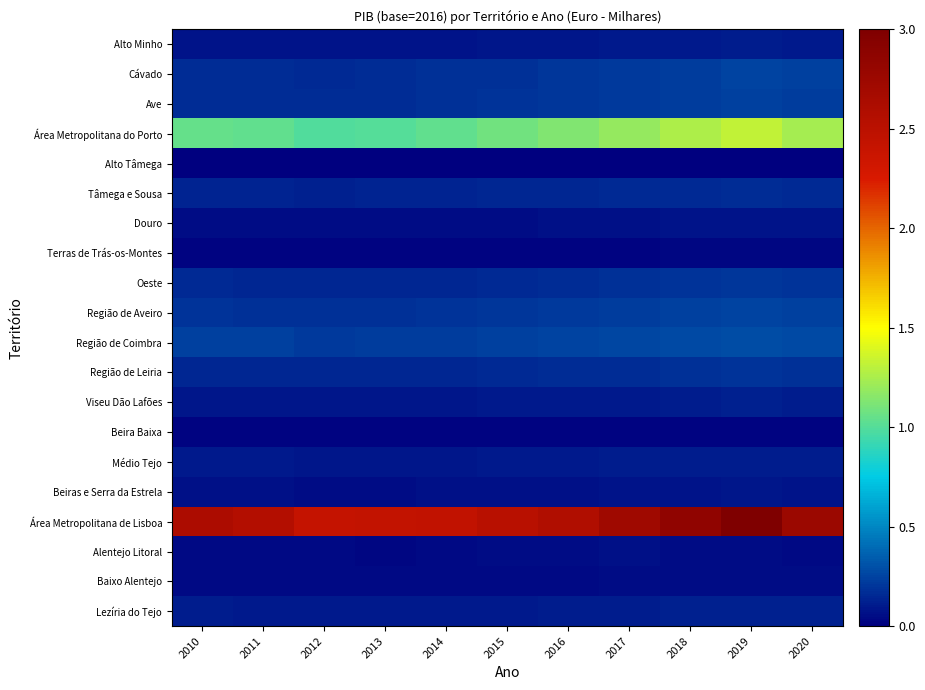

Reading left to right, list all the values displayed in this chart.

Alto Minho: 2010=0.1	2011=0.1	2012=0.1	2013=0.1	2014=0.1	2015=0.1	2016=0.1	2017=0.1	2018=0.1	2019=0.1	2020=0.1
Cávado: 2010=0.2	2011=0.2	2012=0.2	2013=0.2	2014=0.2	2015=0.2	2016=0.2	2017=0.2	2018=0.2	2019=0.2	2020=0.2
Ave: 2010=0.2	2011=0.2	2012=0.2	2013=0.2	2014=0.2	2015=0.2	2016=0.2	2017=0.2	2018=0.2	2019=0.2	2020=0.2
Área Metropolitana do Porto: 2010=1.1	2011=1.0	2012=1.0	2013=1.0	2014=1.0	2015=1.1	2016=1.1	2017=1.2	2018=1.3	2019=1.3	2020=1.2
Alto Tâmega: 2010=0.0	2011=0.0	2012=0.0	2013=0.0	2014=0.0	2015=0.0	2016=0.0	2017=0.0	2018=0.0	2019=0.0	2020=0.0
Tâmega e Sousa: 2010=0.1	2011=0.1	2012=0.1	2013=0.1	2014=0.1	2015=0.1	2016=0.1	2017=0.2	2018=0.2	2019=0.2	2020=0.2
Douro: 2010=0.1	2011=0.1	2012=0.1	2013=0.1	2014=0.1	2015=0.1	2016=0.1	2017=0.1	2018=0.1	2019=0.1	2020=0.1
Terras de Trás-os-Montes: 2010=0.0	2011=0.0	2012=0.0	2013=0.0	2014=0.0	2015=0.0	2016=0.0	2017=0.0	2018=0.0	2019=0.0	2020=0.0
Oeste: 2010=0.2	2011=0.1	2012=0.1	2013=0.1	2014=0.2	2015=0.2	2016=0.2	2017=0.2	2018=0.2	2019=0.2	2020=0.2
Região de Aveiro: 2010=0.2	2011=0.2	2012=0.2	2013=0.2	2014=0.2	2015=0.2	2016=0.2	2017=0.2	2018=0.2	2019=0.3	2020=0.2
Região de Coimbra: 2010=0.2	2011=0.2	2012=0.2	2013=0.2	2014=0.2	2015=0.2	2016=0.2	2017=0.3	2018=0.3	2019=0.3	2020=0.3
Região de Leiria: 2010=0.2	2011=0.1	2012=0.1	2013=0.1	2014=0.2	2015=0.2	2016=0.2	2017=0.2	2018=0.2	2019=0.2	2020=0.2
Viseu Dão Lafões: 2010=0.1	2011=0.1	2012=0.1	2013=0.1	2014=0.1	2015=0.1	2016=0.1	2017=0.1	2018=0.1	2019=0.1	2020=0.1
Beira Baixa: 2010=0.0	2011=0.0	2012=0.0	2013=0.0	2014=0.0	2015=0.0	2016=0.0	2017=0.0	2018=0.0	2019=0.0	2020=0.0
Médio Tejo: 2010=0.1	2011=0.1	2012=0.1	2013=0.1	2014=0.1	2015=0.1	2016=0.1	2017=0.1	2018=0.1	2019=0.1	2020=0.1
Beiras e Serra da Estrela: 2010=0.1	2011=0.1	2012=0.1	2013=0.1	2014=0.1	2015=0.1	2016=0.1	2017=0.1	2018=0.1	2019=0.1	2020=0.1
Área Metropolitana de Lisboa: 2010=2.6	2011=2.6	2012=2.4	2013=2.4	2014=2.4	2015=2.5	2016=2.6	2017=2.7	2018=2.8	2019=3.0	2020=2.8
Alentejo Litoral: 2010=0.0	2011=0.0	2012=0.0	2013=0.0	2014=0.0	2015=0.1	2016=0.1	2017=0.1	2018=0.1	2019=0.1	2020=0.0
Baixo Alentejo: 2010=0.0	2011=0.0	2012=0.0	2013=0.0	2014=0.0	2015=0.0	2016=0.0	2017=0.0	2018=0.1	2019=0.1	2020=0.0
Lezíria do Tejo: 2010=0.1	2011=0.1	2012=0.1	2013=0.1	2014=0.1	2015=0.1	2016=0.1	2017=0.1	2018=0.1	2019=0.1	2020=0.1